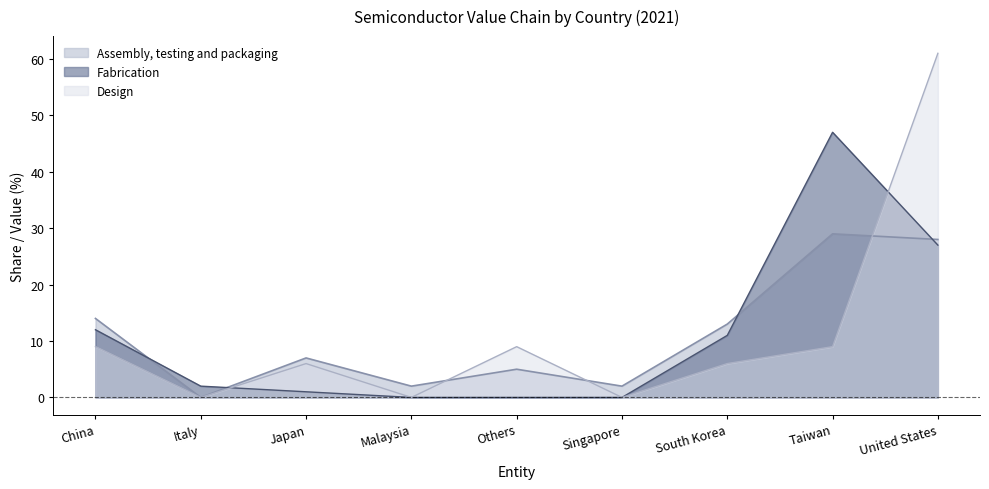

At which label is Assembly, testing and packaging closest to 14?

China